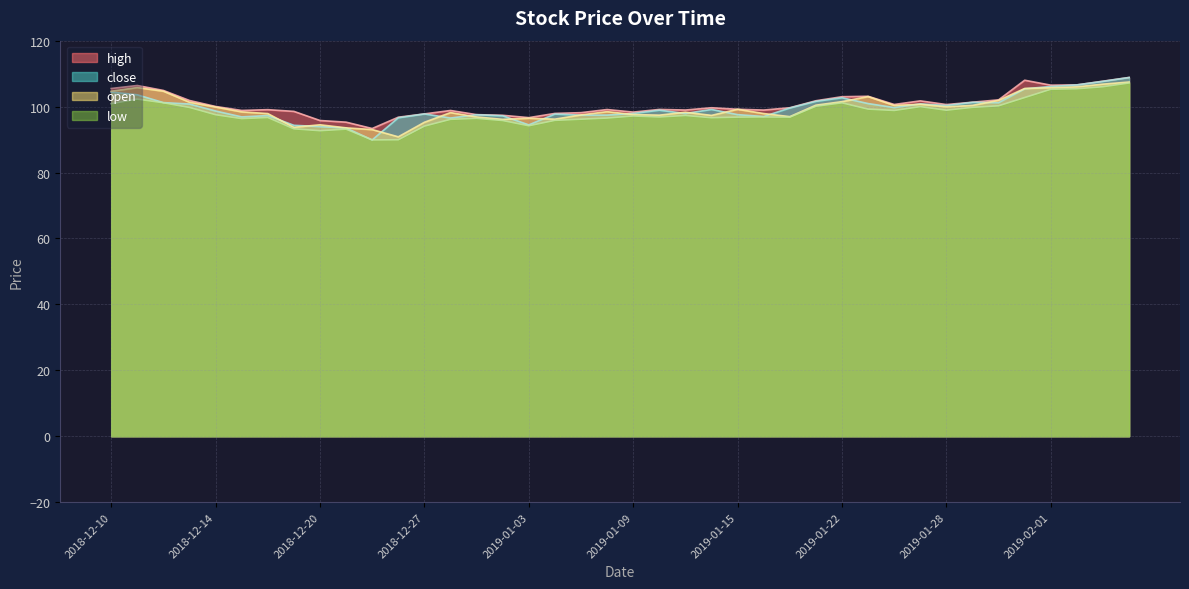

At how many categories does at least one series exceed 108?

1